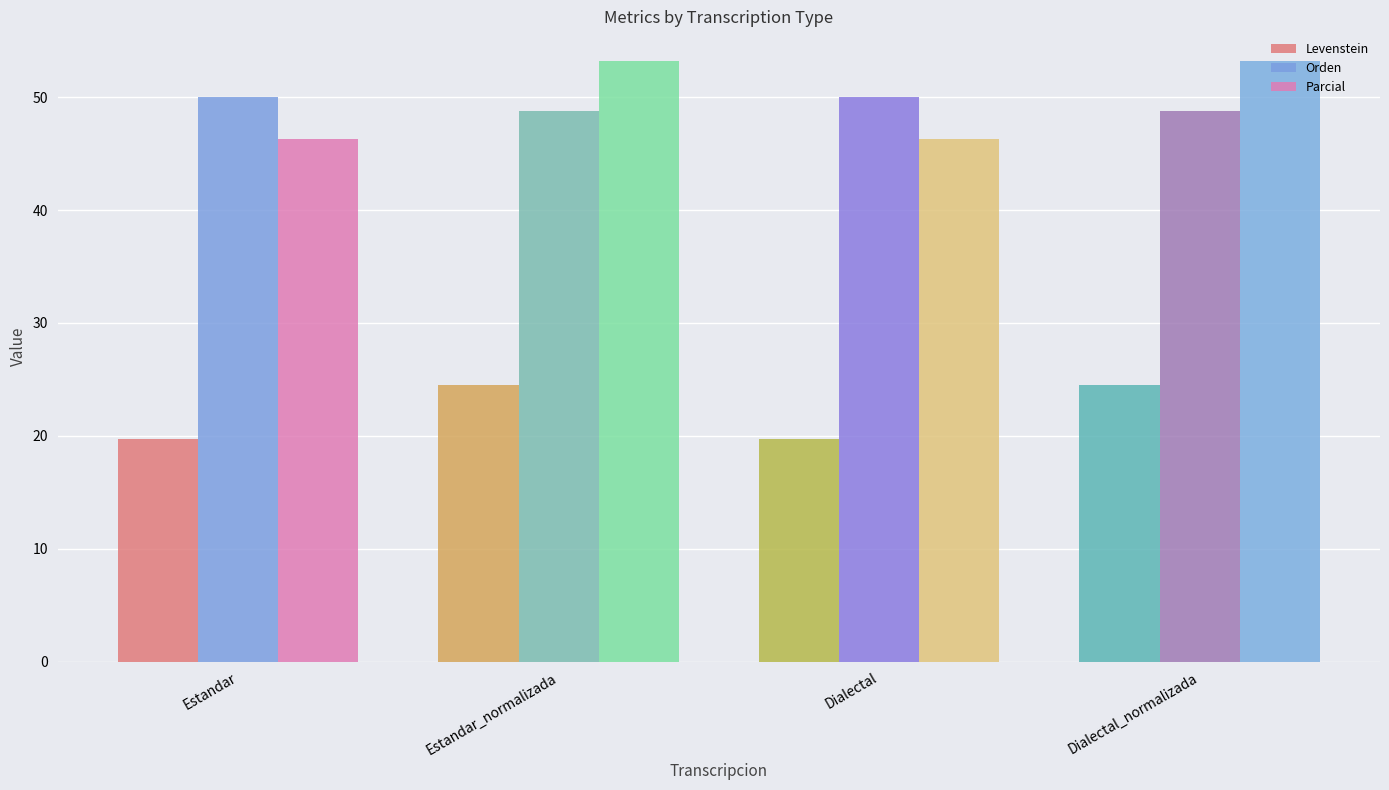

What are all the series names shown in the legend?

Levenstein, Orden, Parcial